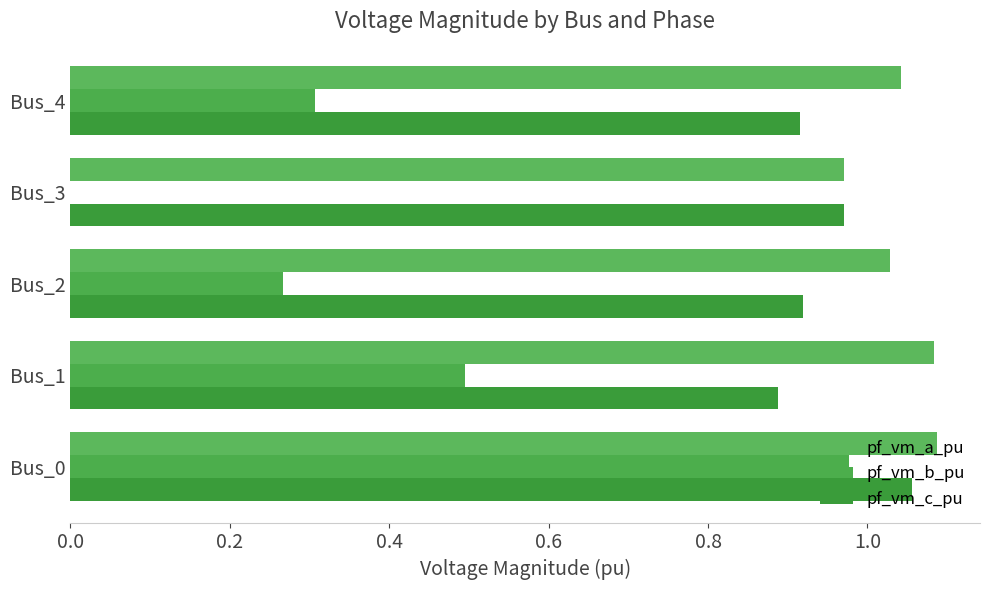

How many distinct data groups are displayed?

3